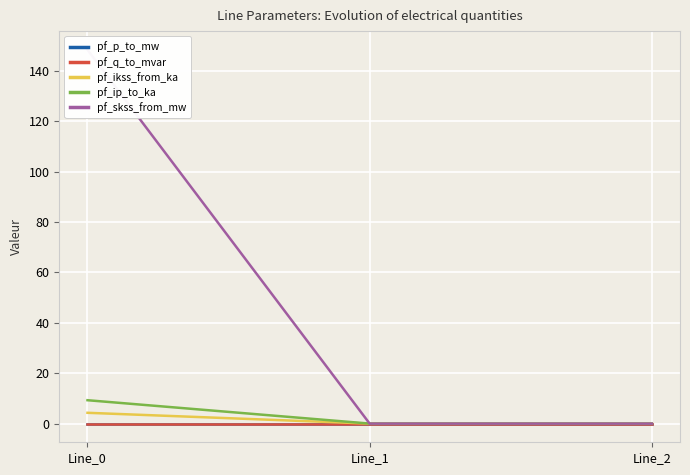

Where is pf_p_to_mw nearest to the value 0?

Line_2